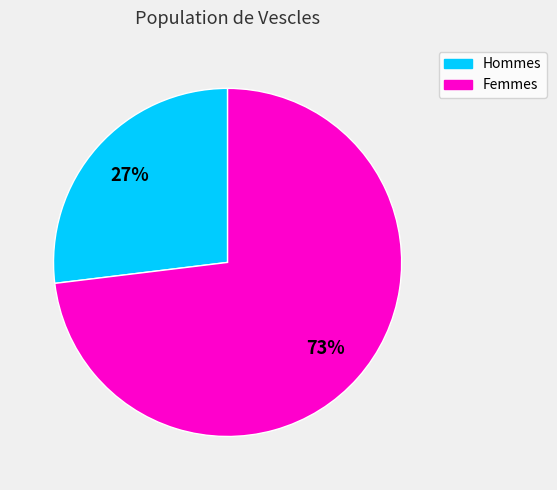

Does any single category account for the majority?

Yes